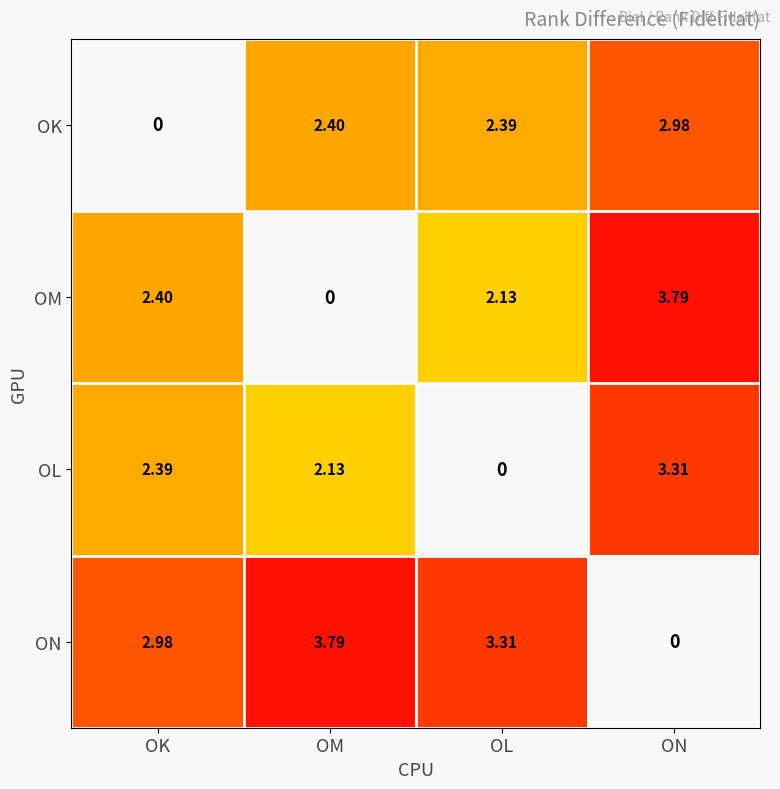

At which label does ON reach its peak?

OM